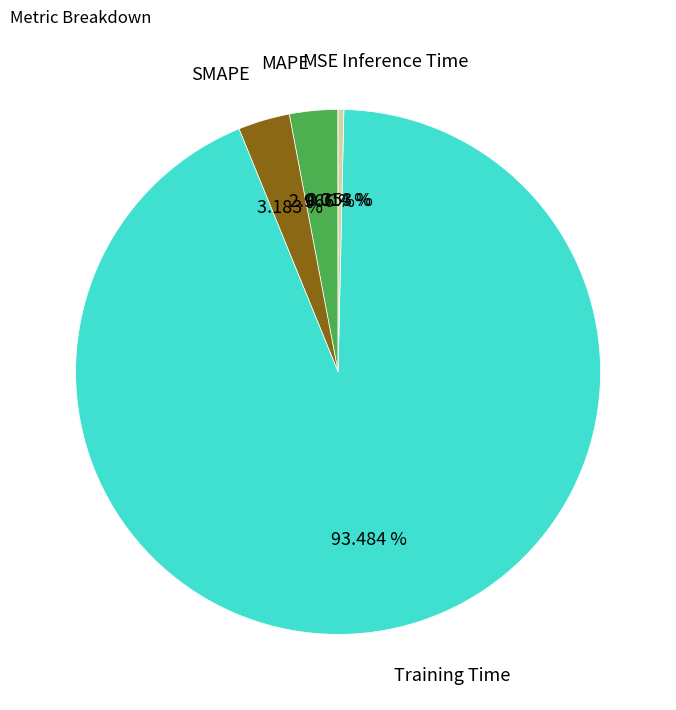

Does Training Time represent more than half of the total?

Yes